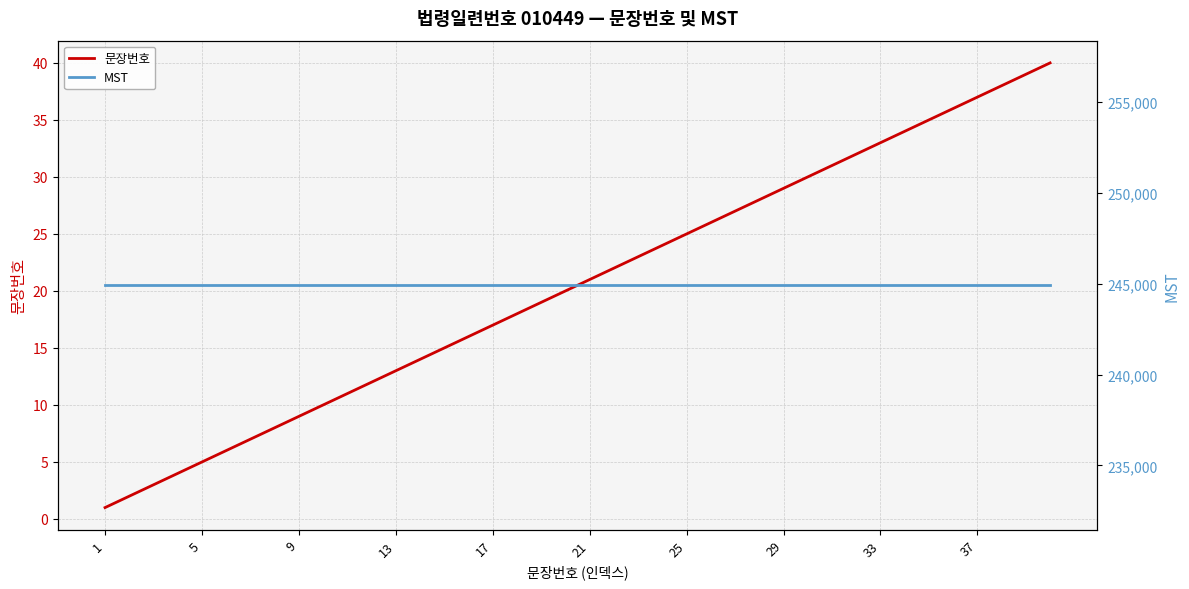

Rank the series by their average value, from lowest to highest.

문장번호, MST